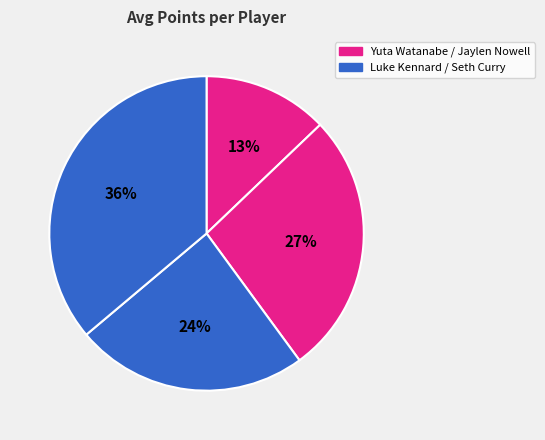

How many slices are in this pie chart?

4